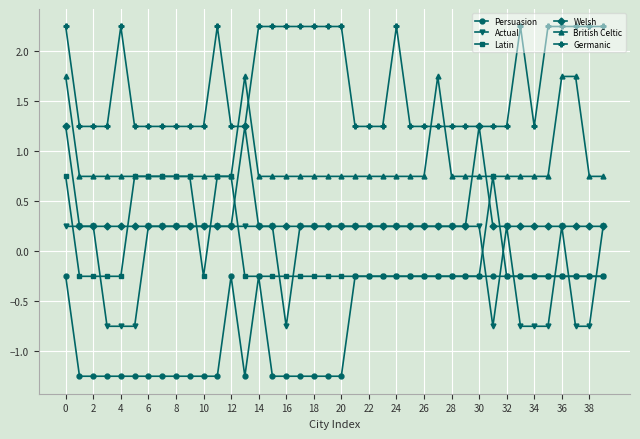

Rank the series by their maximum value, from lowest to highest.

Persuasion, Actual, Latin, Welsh, British Celtic, Germanic